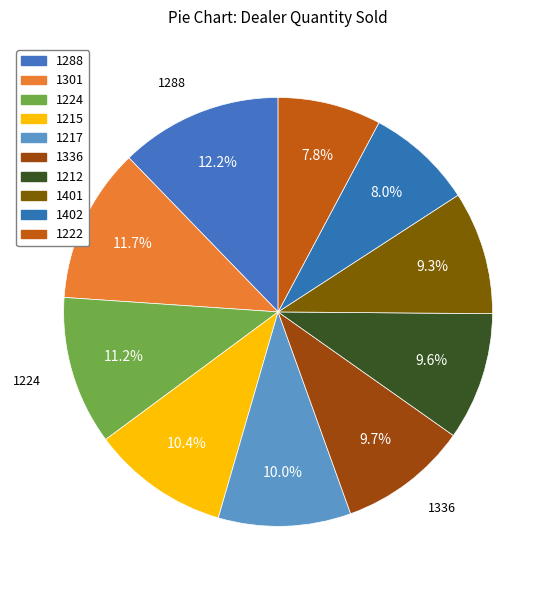

The 1222 slice represents 3% of the pie. True or false?

False